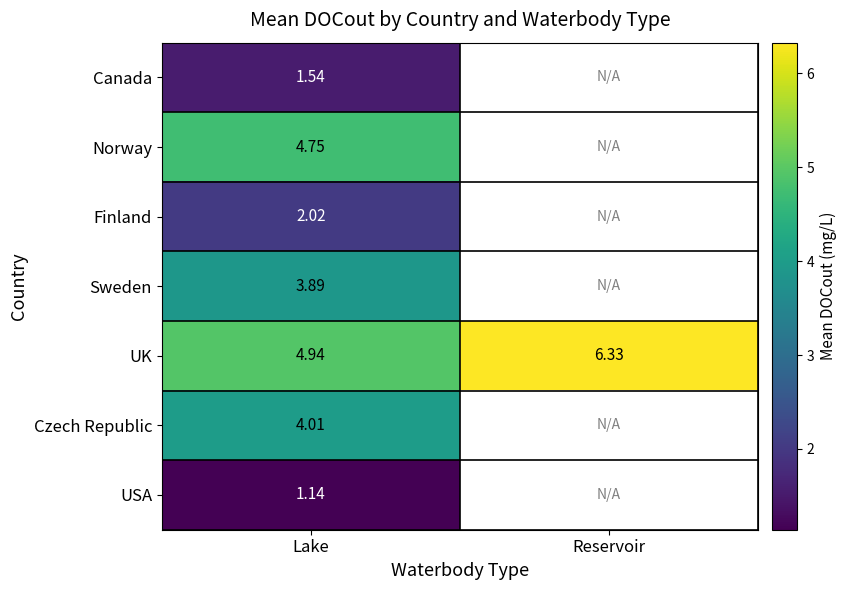

Rank the series at Lake from highest to lowest value.

UK, Norway, Czech Republic, Sweden, Finland, Canada, USA